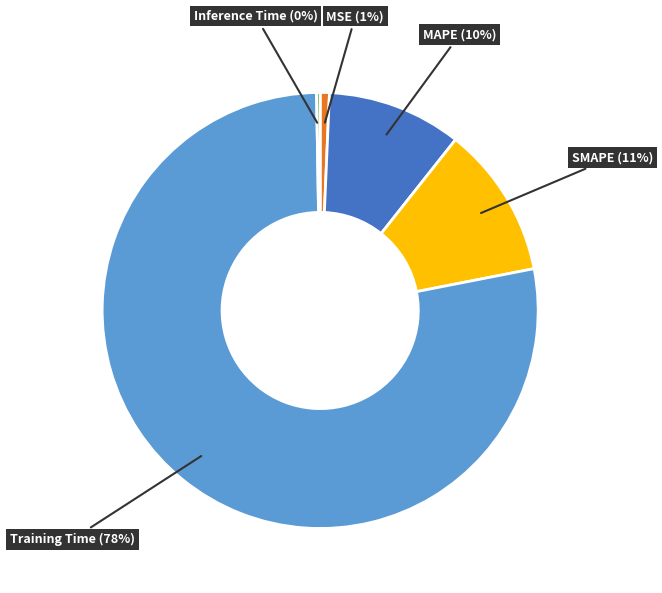

Do Training Time (78%) and MAPE (10%) together represent more than half of the pie?

Yes